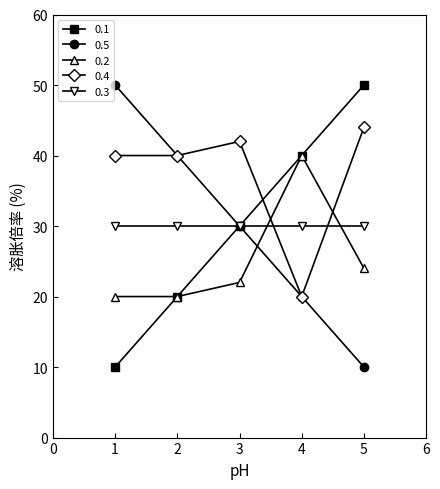

True or false: 0.4 and 0.3 intersect in this chart.

True